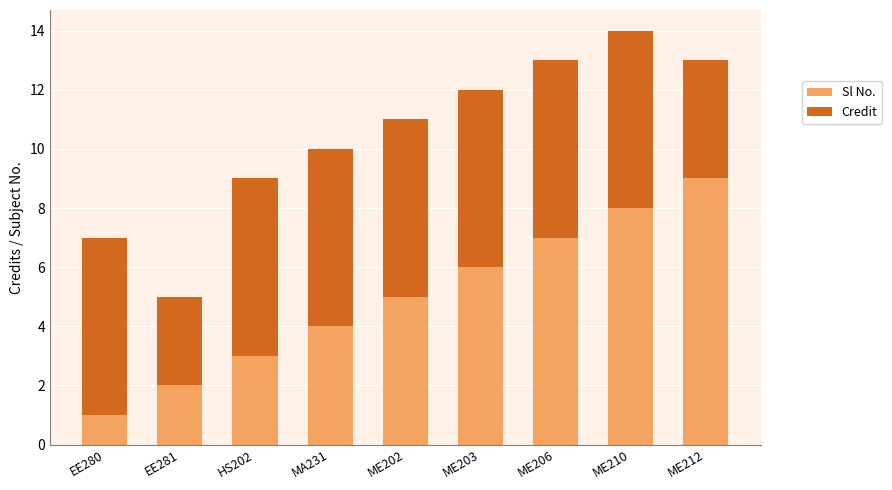

What is the total value across all series at ME206?

13